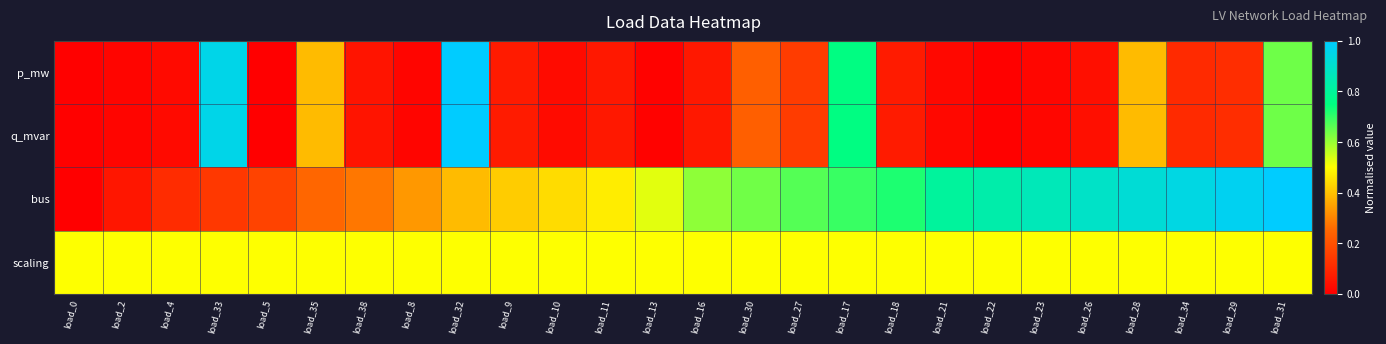

Reading right to left, what are all the values shown in this chart?

p_mw: load_31=0.6	load_29=0.1	load_34=0.1	load_28=0.4	load_26=0.0	load_23=0.0	load_22=0.0	load_21=0.0	load_18=0.1	load_17=0.8	load_27=0.1	load_30=0.2	load_16=0.1	load_13=0.0	load_11=0.1	load_10=0.0	load_9=0.1	load_32=1.0	load_8=0.0	load_38=0.1	load_35=0.4	load_5=0.0	load_33=1.0	load_4=0.0	load_2=0.0	load_0=0.0
q_mvar: load_31=0.6	load_29=0.1	load_34=0.1	load_28=0.4	load_26=0.0	load_23=0.0	load_22=0.0	load_21=0.0	load_18=0.1	load_17=0.8	load_27=0.1	load_30=0.2	load_16=0.1	load_13=0.0	load_11=0.1	load_10=0.0	load_9=0.1	load_32=1.0	load_8=0.0	load_38=0.1	load_35=0.4	load_5=0.0	load_33=1.0	load_4=0.0	load_2=0.0	load_0=0.0
bus: load_31=1.0	load_29=1.0	load_34=0.9	load_28=0.9	load_26=0.9	load_23=0.9	load_22=0.8	load_21=0.8	load_18=0.7	load_17=0.7	load_27=0.7	load_30=0.6	load_16=0.6	load_13=0.5	load_11=0.5	load_10=0.4	load_9=0.4	load_32=0.4	load_8=0.3	load_38=0.3	load_35=0.2	load_5=0.2	load_33=0.1	load_4=0.1	load_2=0.1	load_0=0.0
scaling: load_31=0.5	load_29=0.5	load_34=0.5	load_28=0.5	load_26=0.5	load_23=0.5	load_22=0.5	load_21=0.5	load_18=0.5	load_17=0.5	load_27=0.5	load_30=0.5	load_16=0.5	load_13=0.5	load_11=0.5	load_10=0.5	load_9=0.5	load_32=0.5	load_8=0.5	load_38=0.5	load_35=0.5	load_5=0.5	load_33=0.5	load_4=0.5	load_2=0.5	load_0=0.5